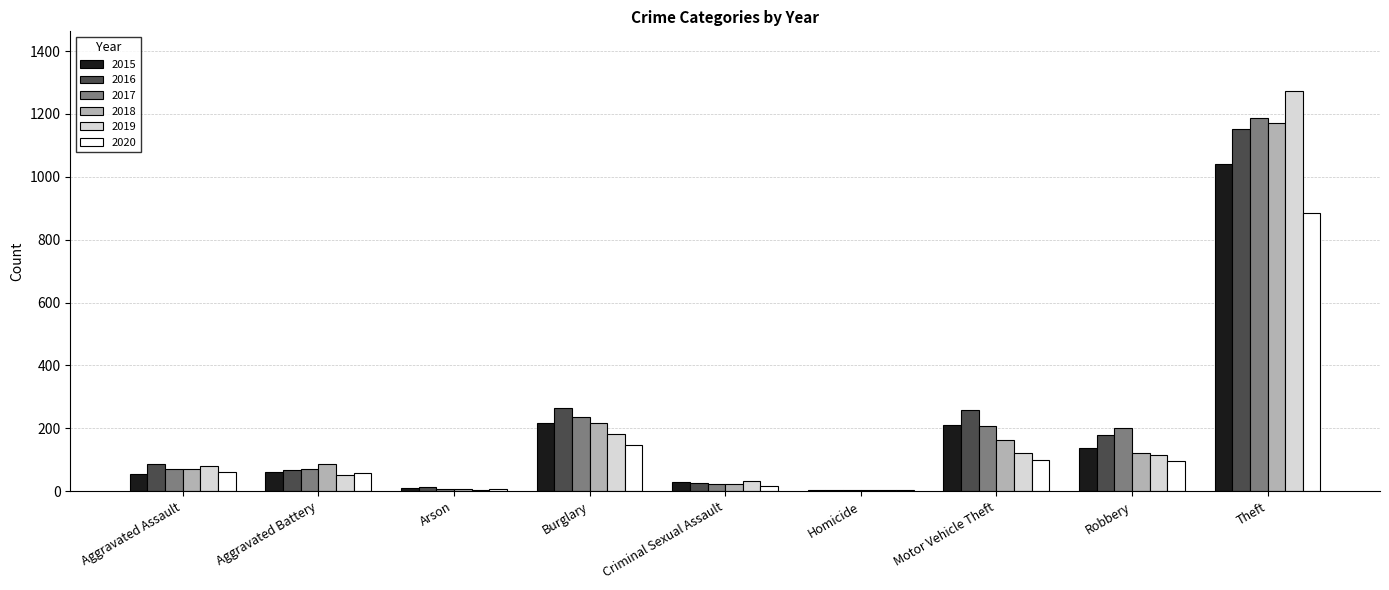

What is the sum of the 2015 values at Aggravated Assault and Robbery?

195